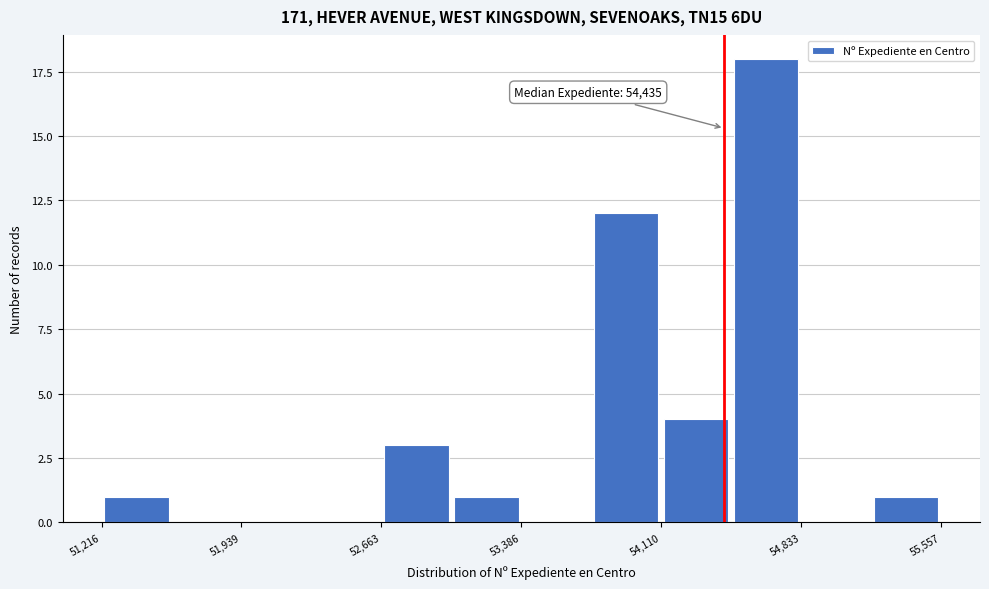

Read against the x-axis, roughly where is the centre of the tallest bar?

54700